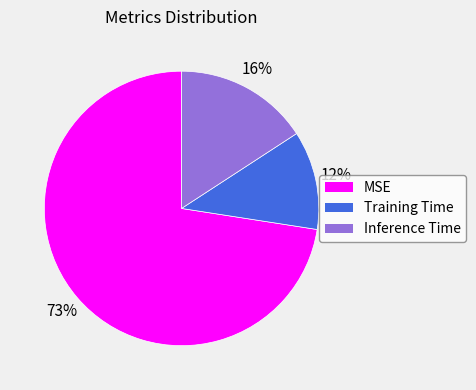

To the nearest percent, what is the average slice percentage?

33%